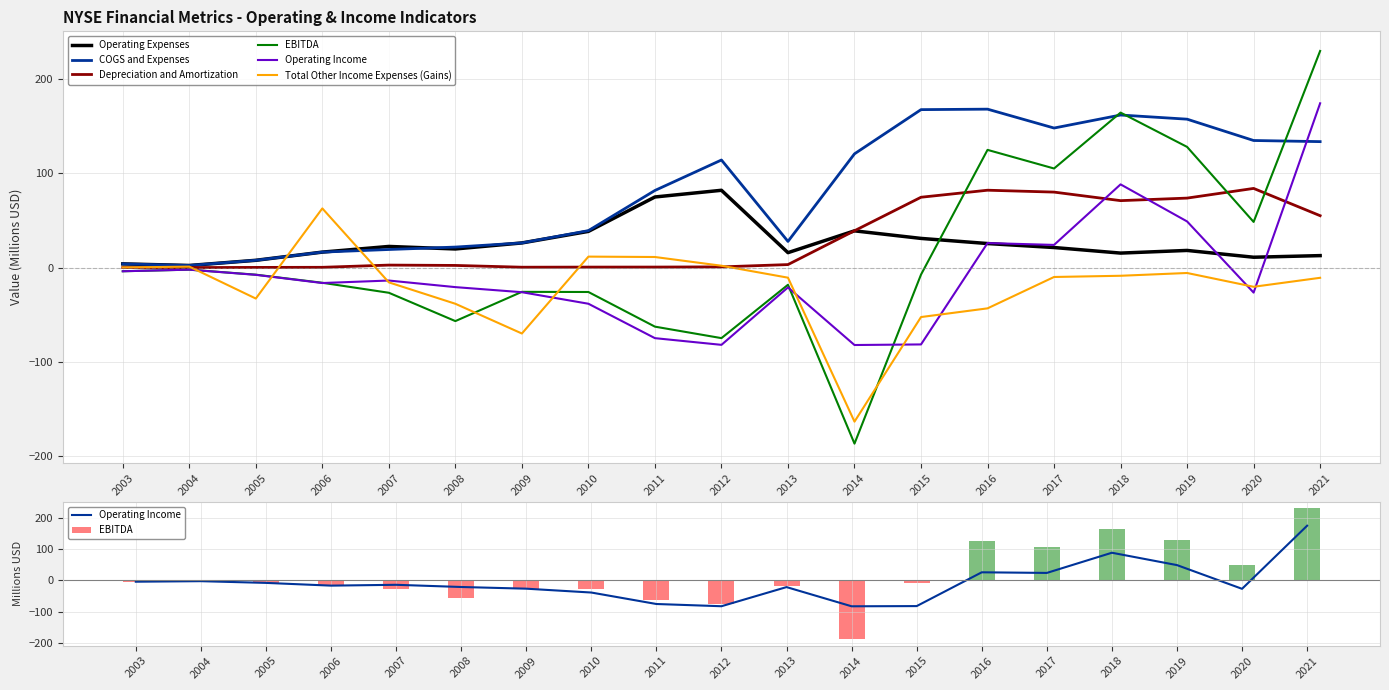

At which label does Operating Expenses first exceed 19?

2007